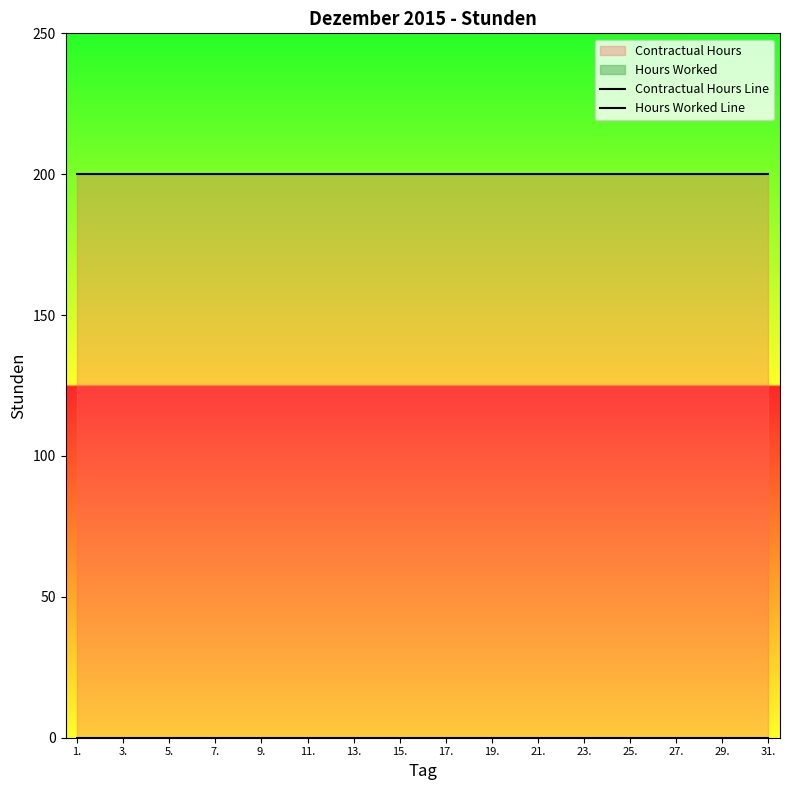

Where is Hours Worked Line nearest to the value 0?

1.